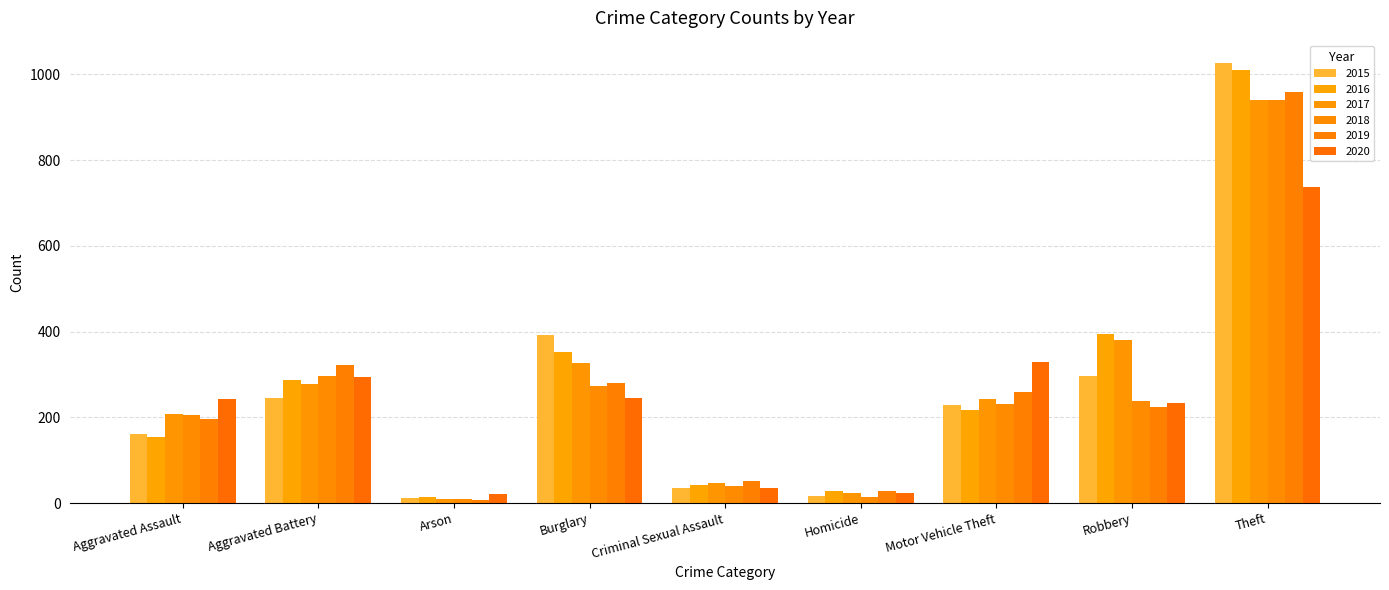

How many bars are there in total?

54